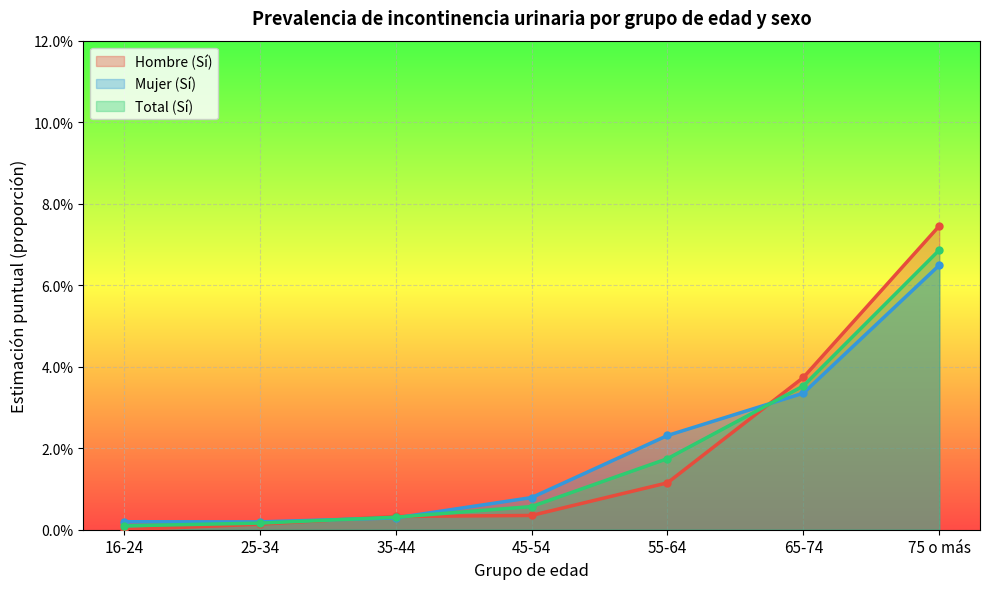

At how many categories does at least one series exceed 0?

7